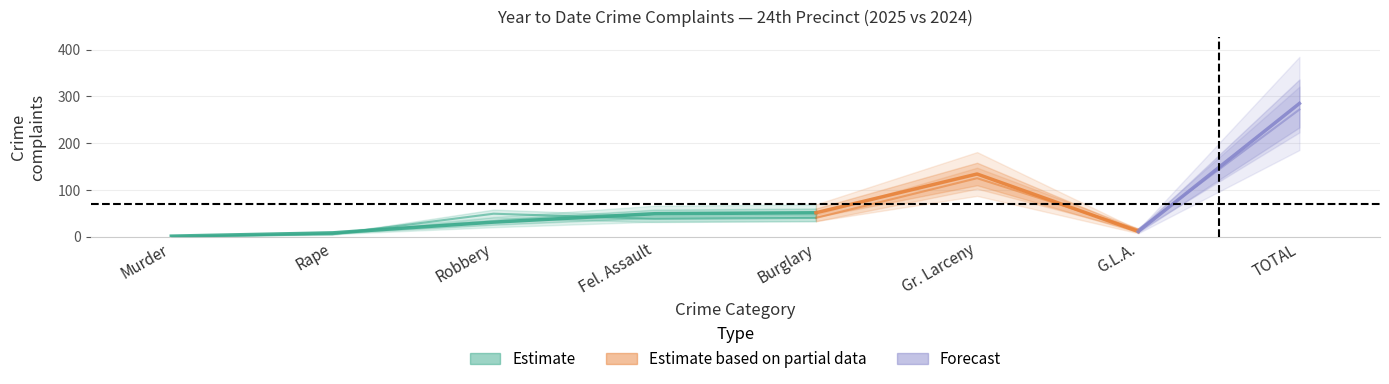

Where is YTD 2025 nearest to the value 143?

Gr. Larceny